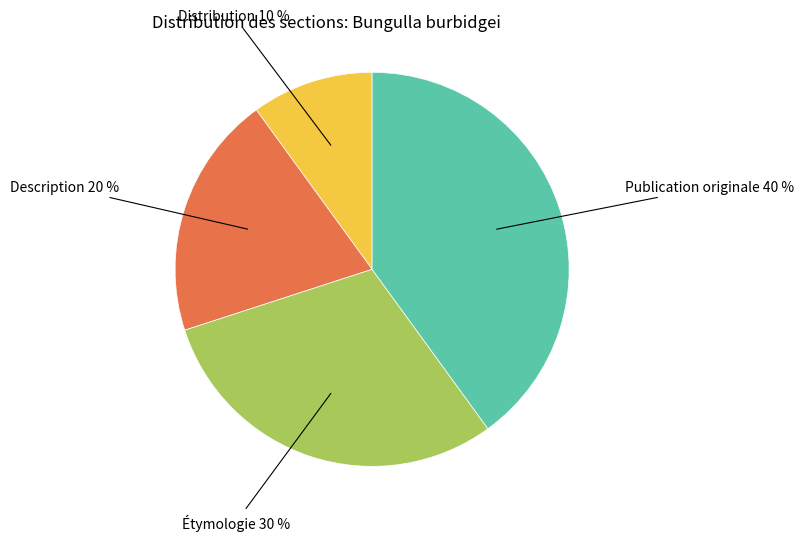

Which slice is the largest?

Publication originale